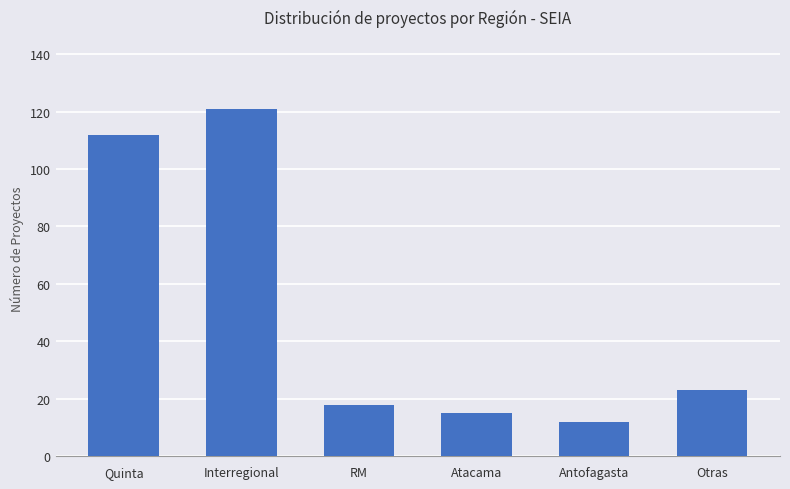

Does the chart contain stacked bars?

No